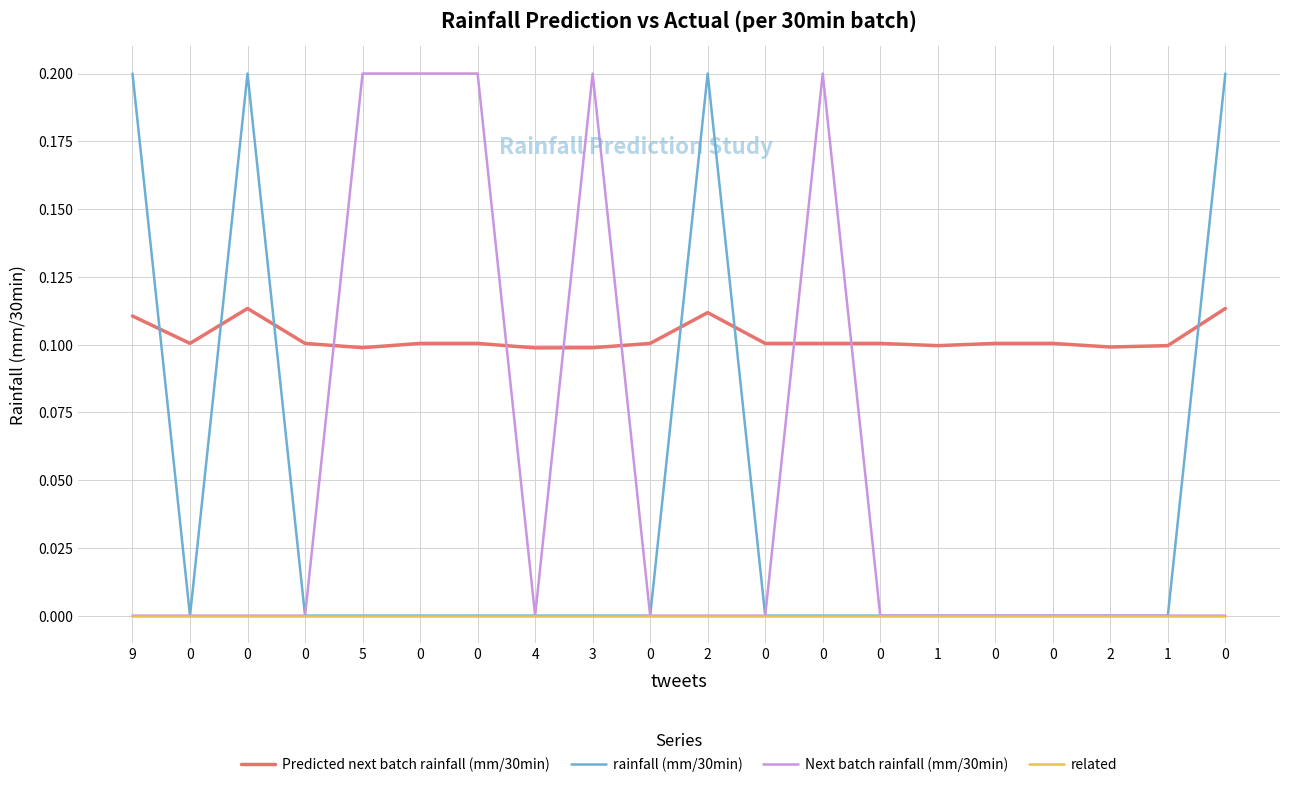

How many rainfall (mm/30min) values are between 0 and 1?

20